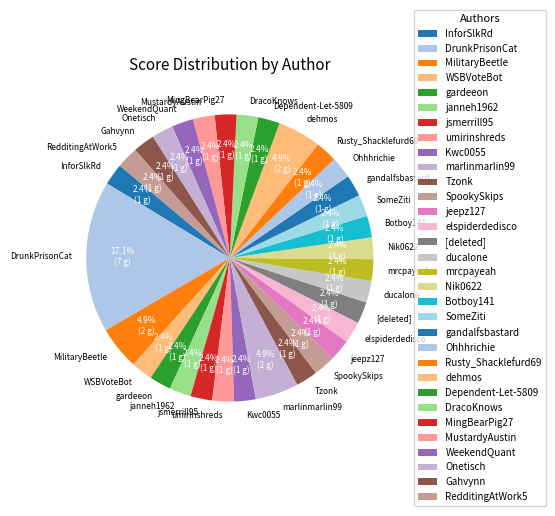

How many slices are in this pie chart?

32